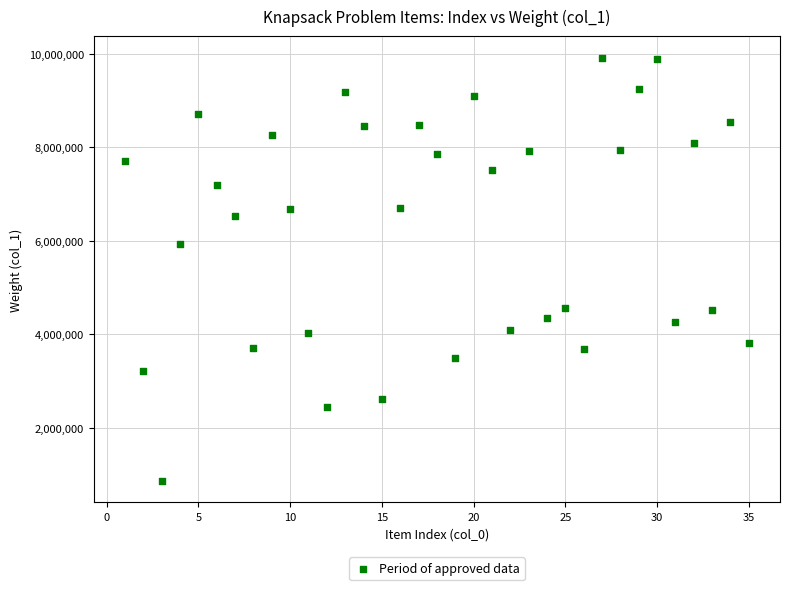

What is the range of Y values (max minus min)?

9060577